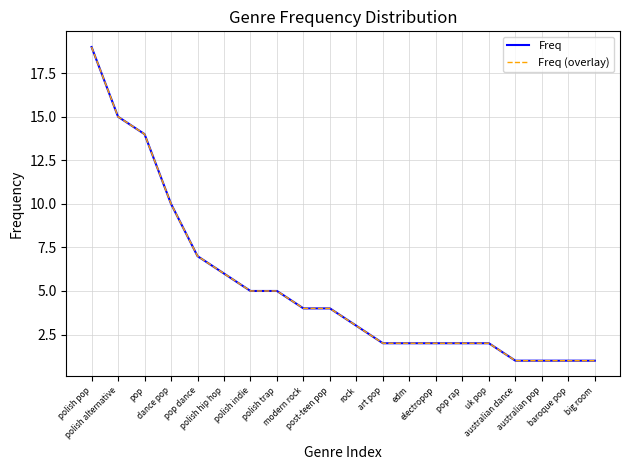

At which label does Freq first exceed 4?

polish pop